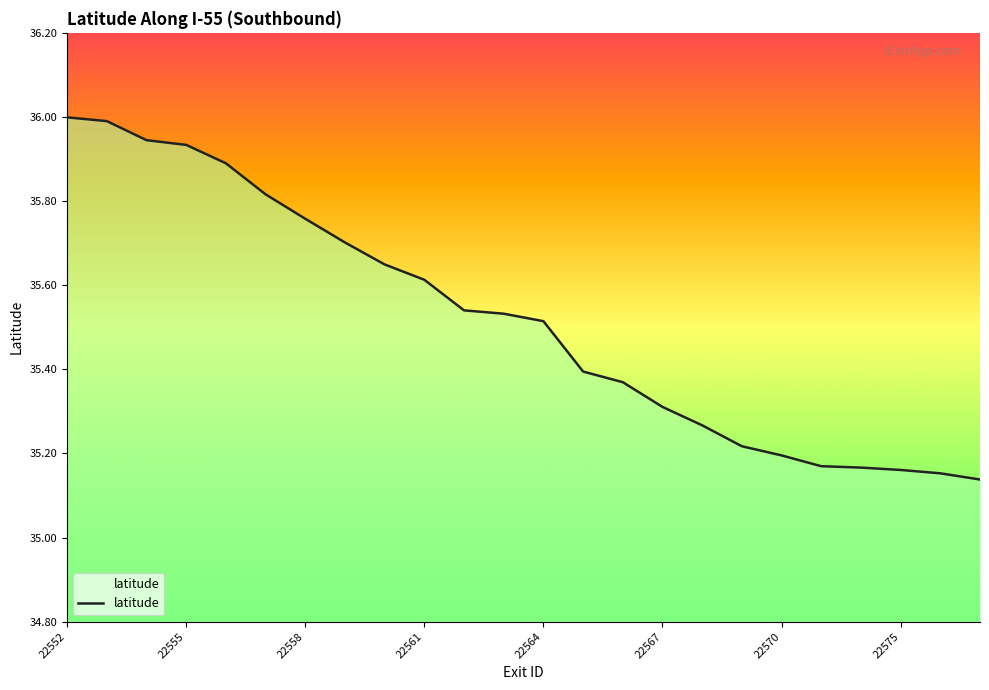

Is it true that the value at 22 is 47.0?

False